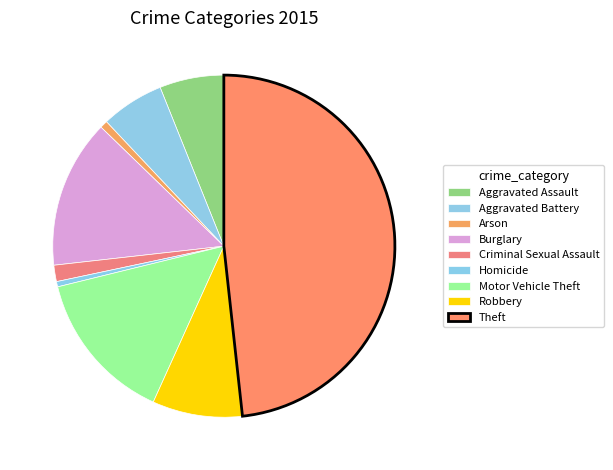

How many slices are in this pie chart?

9